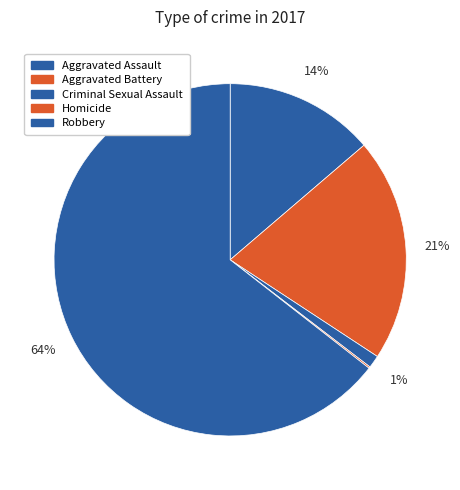

Count the number of slices in the pie.

5